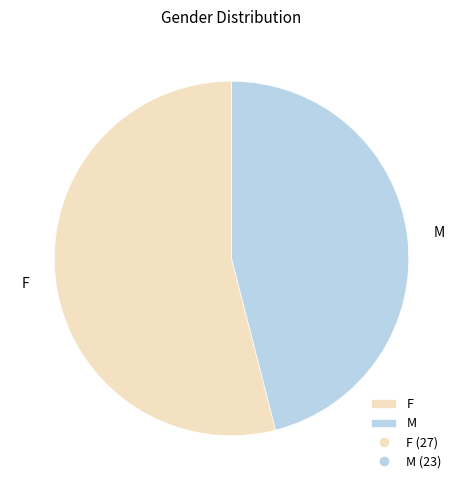

Do F and M together represent more than half of the pie?

Yes